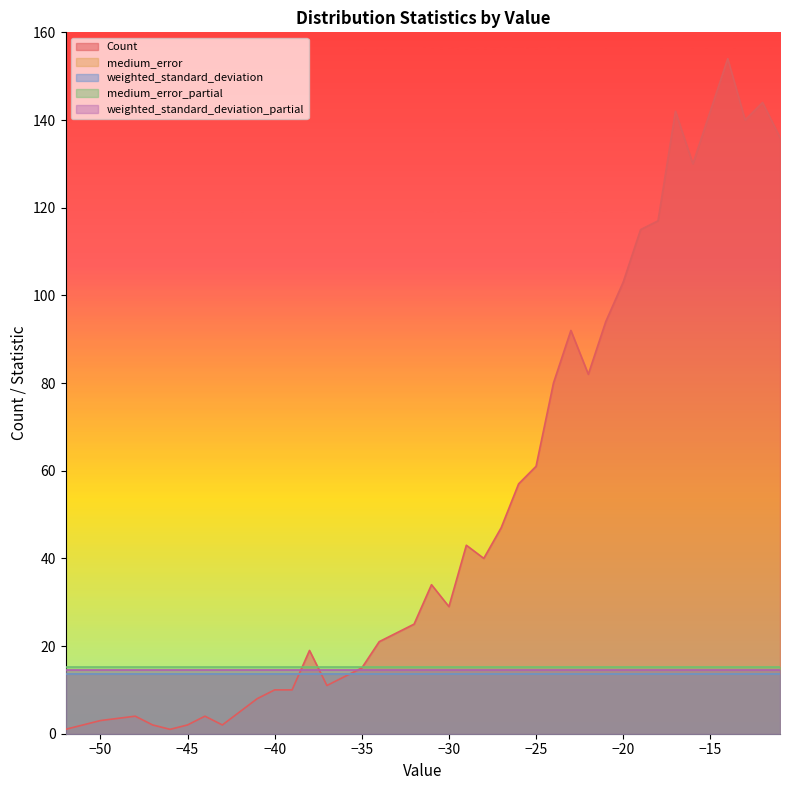

Does the chart have visible grid lines?

No